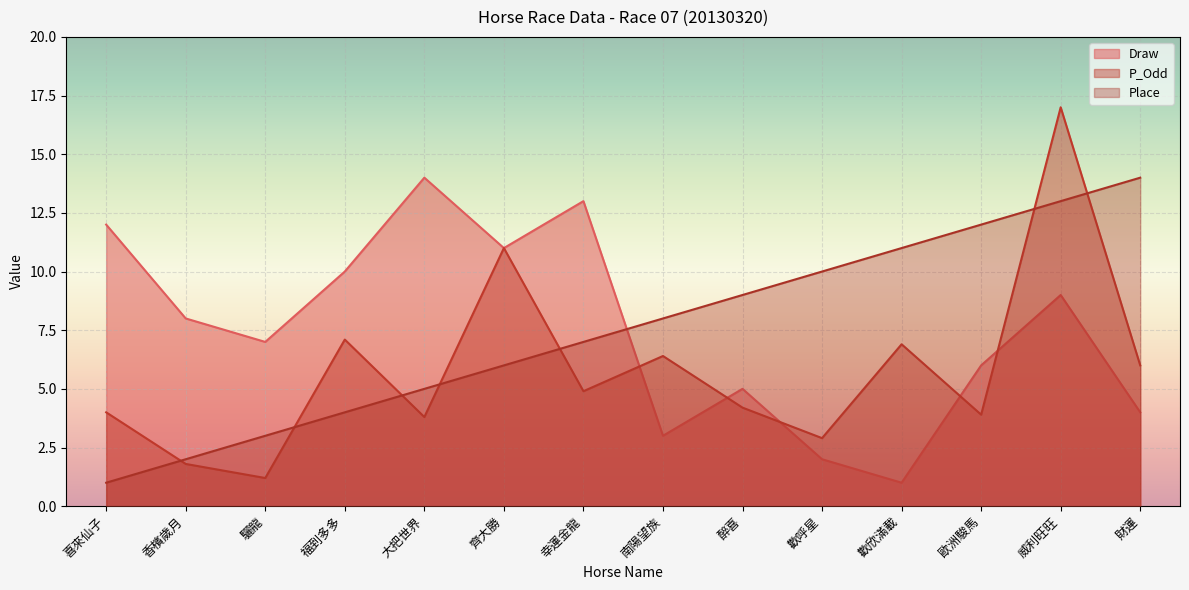

What is the maximum value for Draw?

14.0